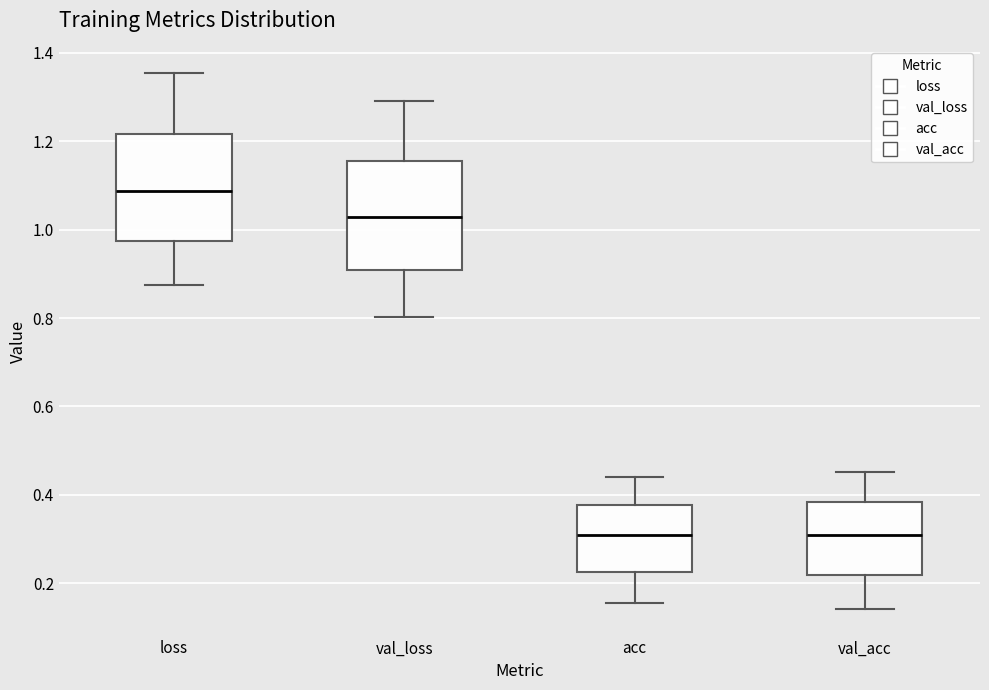

Reading left to right, read every box against the y-axis: the position of its median line, the range the box covers, and the ends of its whiskers. The values are not printed on the chart, so give them approximately, as read against the axis.

loss: median 1.08, box 0.98 to 1.22, whiskers 0.88 to 1.36
val_loss: median 1.02, box 0.90 to 1.16, whiskers 0.80 to 1.30
acc: median 0.30, box 0.22 to 0.38, whiskers 0.16 to 0.44
val_acc: median 0.32, box 0.22 to 0.38, whiskers 0.14 to 0.46